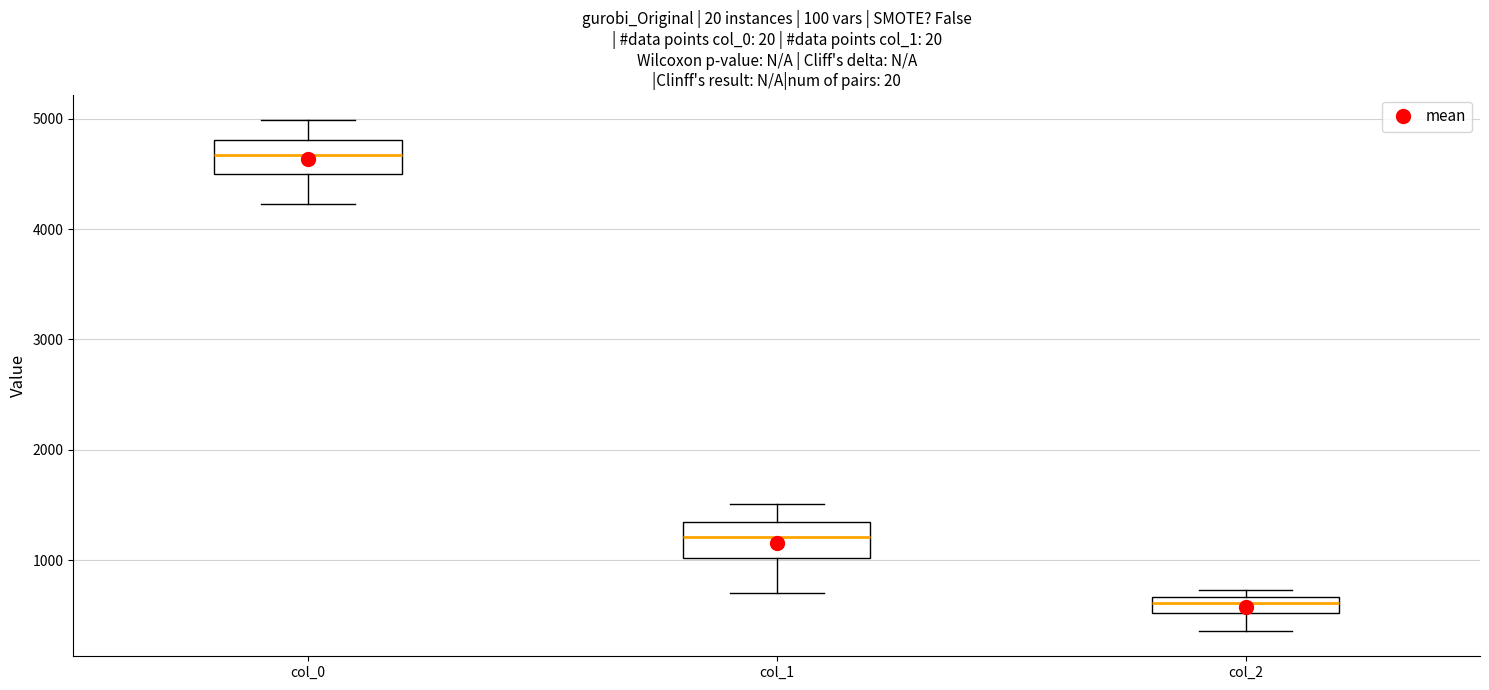

Which box's median line is the lowest?

col_2